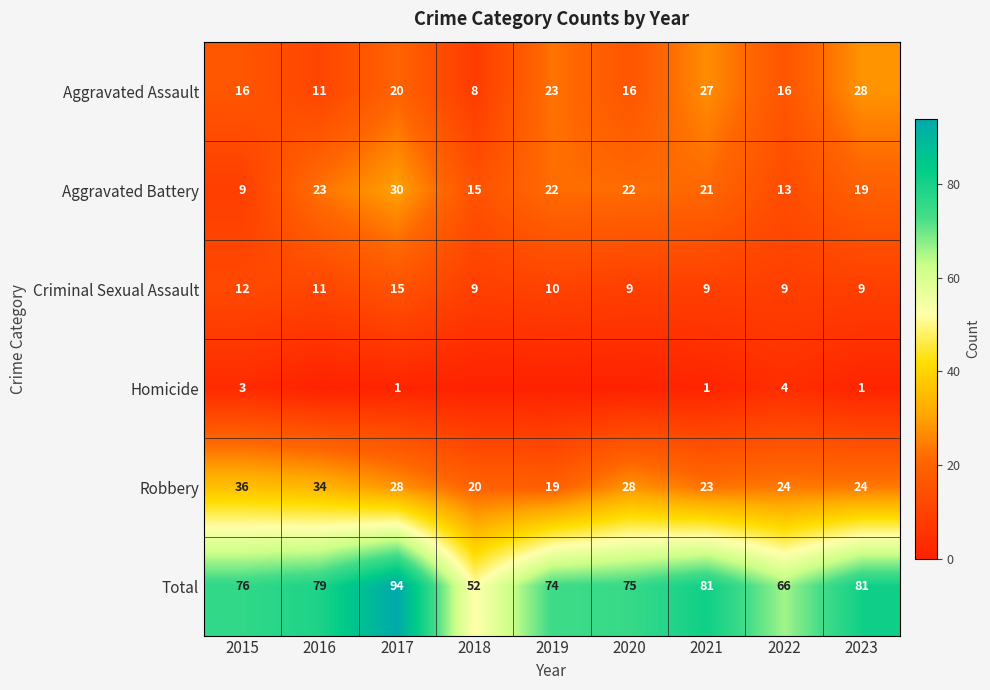

True or false: Aggravated Assault has a value of 20 at 2017.

True